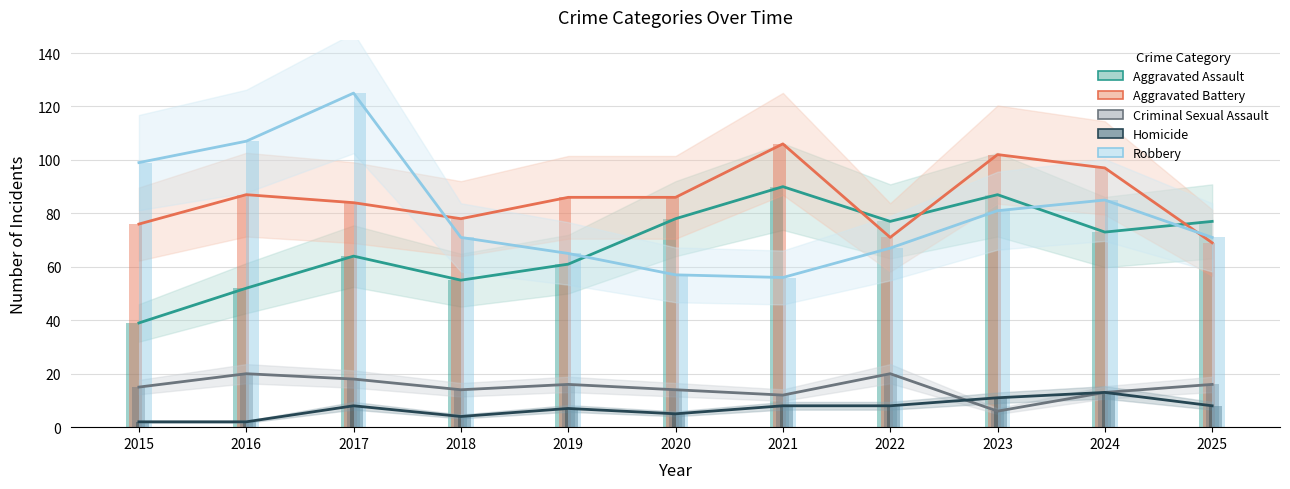

The Homicide series shows 6 at 2018. True or false?

False